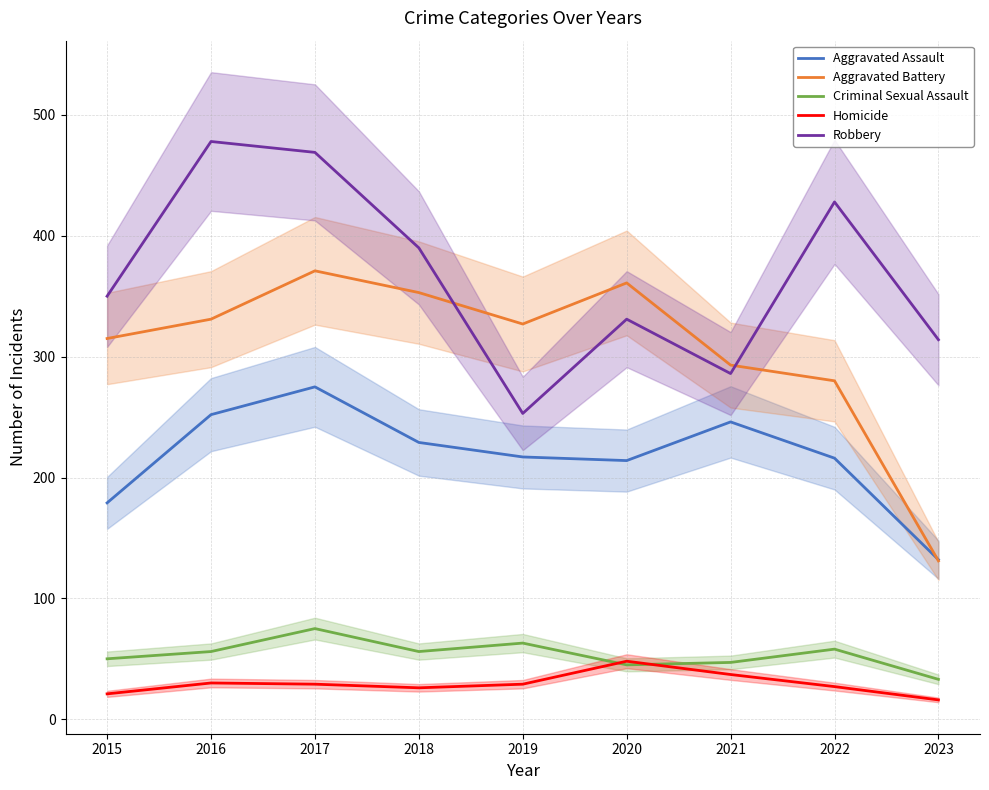

At which label is Robbery closest to 365?

2015